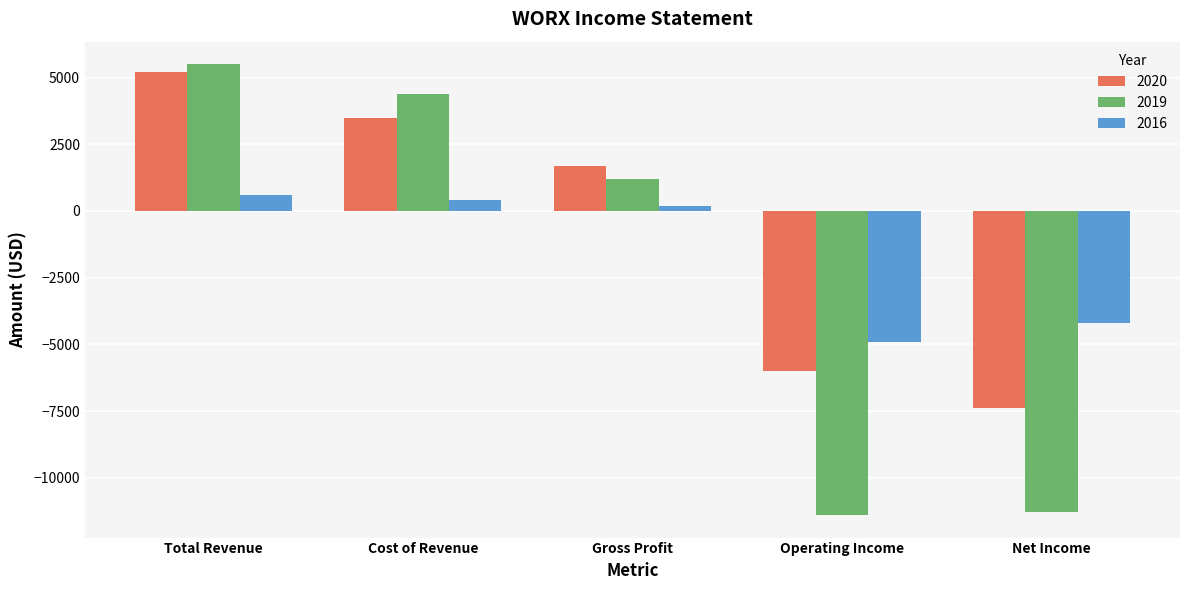

What is the spread (max minus min) of values at Cost of Revenue?

4000